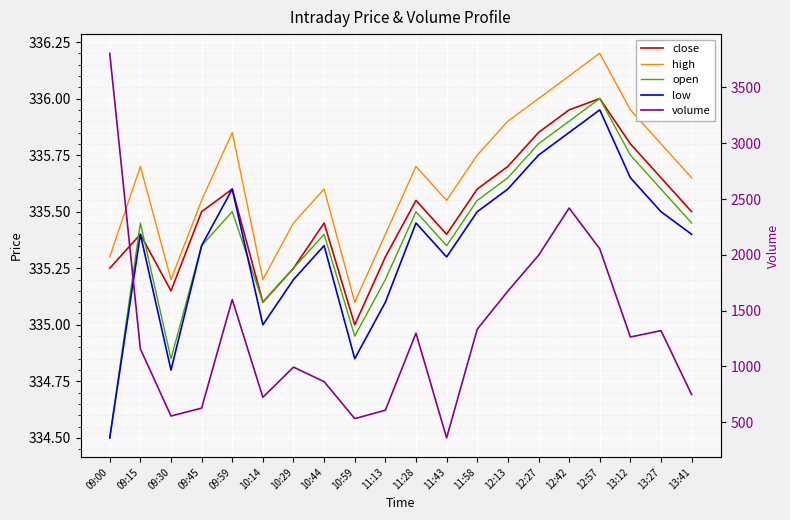

What is the difference between the second highest and second lowest values in the close series?

0.8